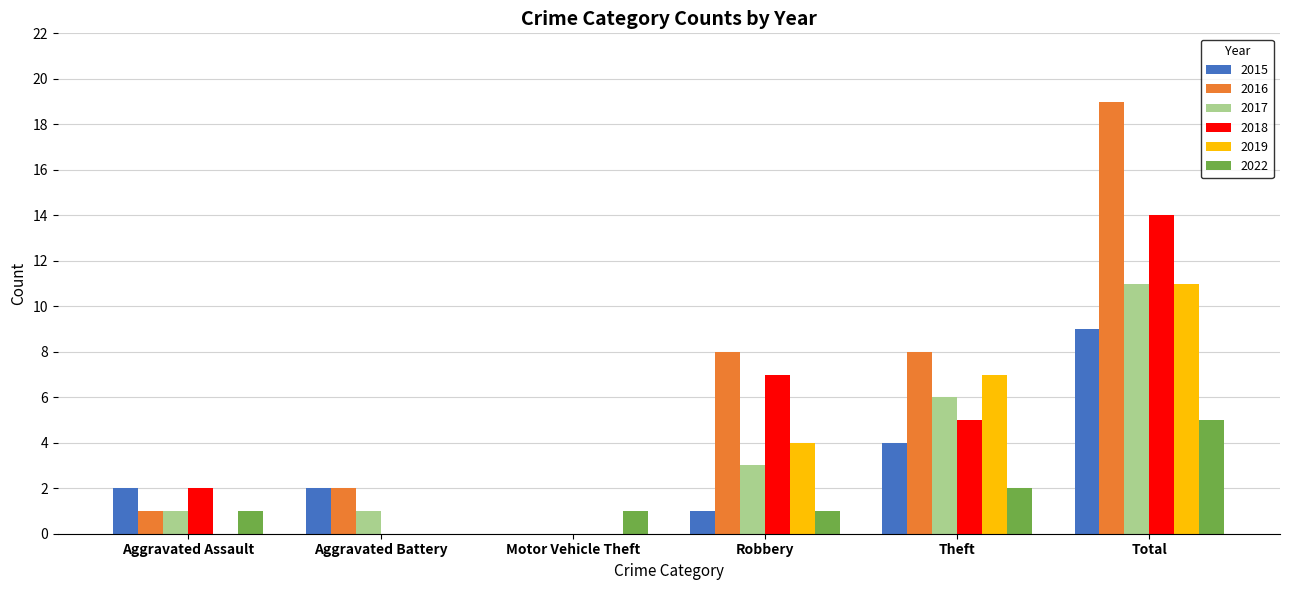

Reading right to left, transcribe all the data shown in this chart.

2015: Total=9	Theft=4	Robbery=1	Motor Vehicle Theft=0	Aggravated Battery=2	Aggravated Assault=2
2016: Total=19	Theft=8	Robbery=8	Motor Vehicle Theft=0	Aggravated Battery=2	Aggravated Assault=1
2017: Total=11	Theft=6	Robbery=3	Motor Vehicle Theft=0	Aggravated Battery=1	Aggravated Assault=1
2018: Total=14	Theft=5	Robbery=7	Motor Vehicle Theft=0	Aggravated Battery=0	Aggravated Assault=2
2019: Total=11	Theft=7	Robbery=4	Motor Vehicle Theft=0	Aggravated Battery=0	Aggravated Assault=0
2022: Total=5	Theft=2	Robbery=1	Motor Vehicle Theft=1	Aggravated Battery=0	Aggravated Assault=1